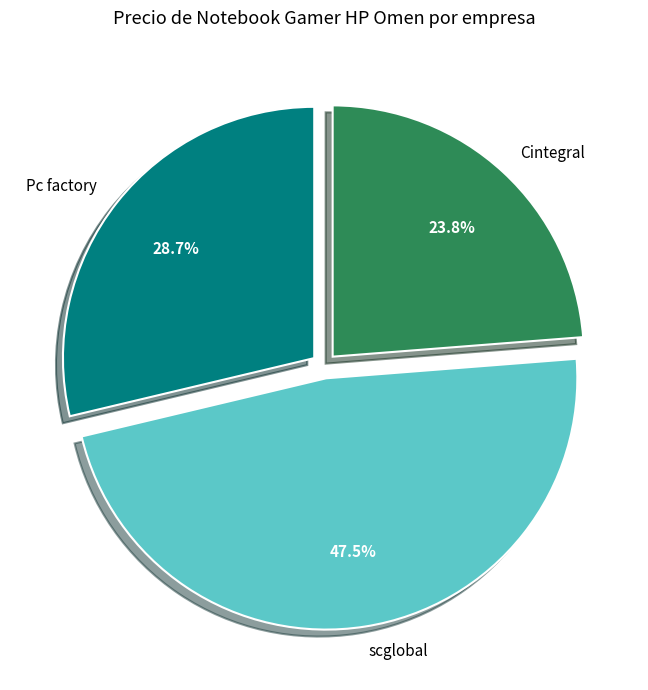

How many segments does this pie chart have?

3